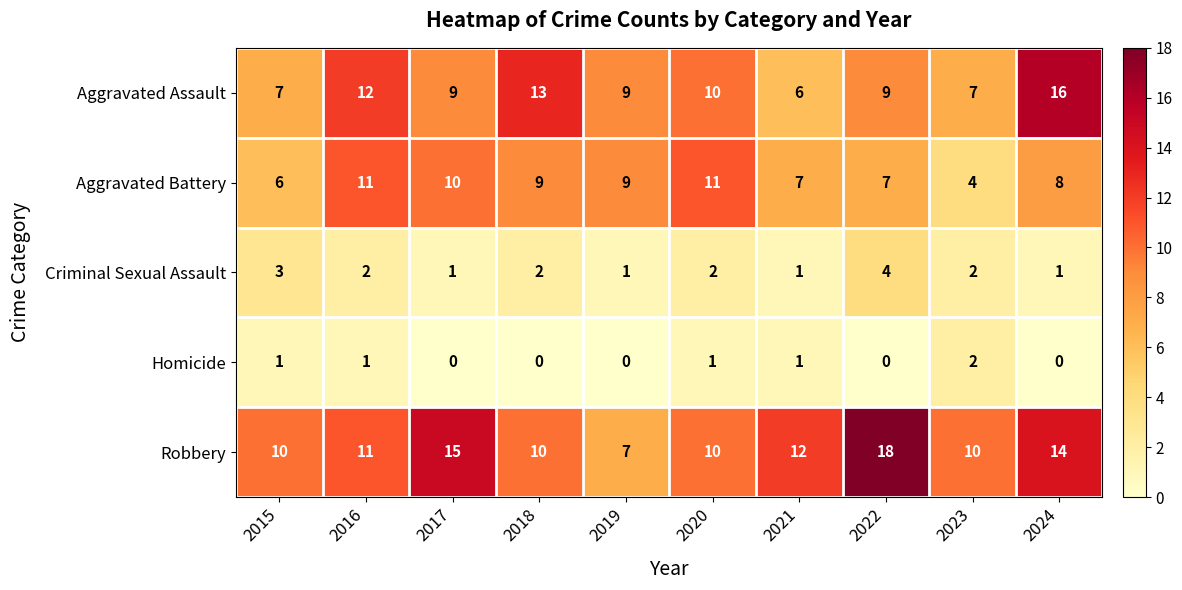

At which category is the sum across all series the highest?

2024